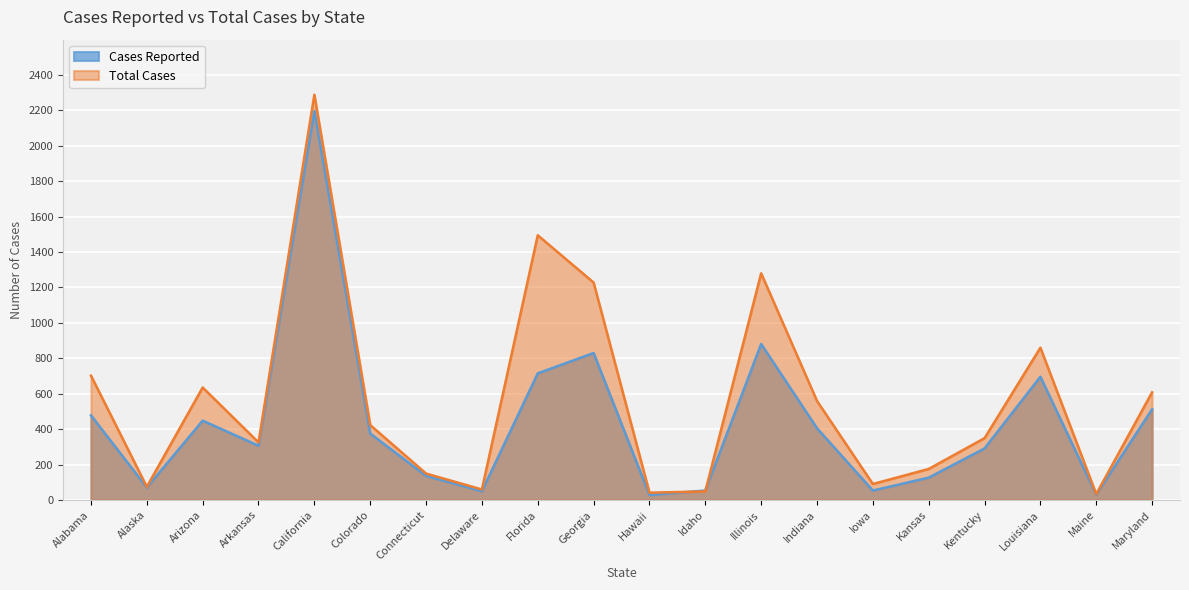

List the series in order of their peak value, lowest first.

Cases Reported, Total Cases